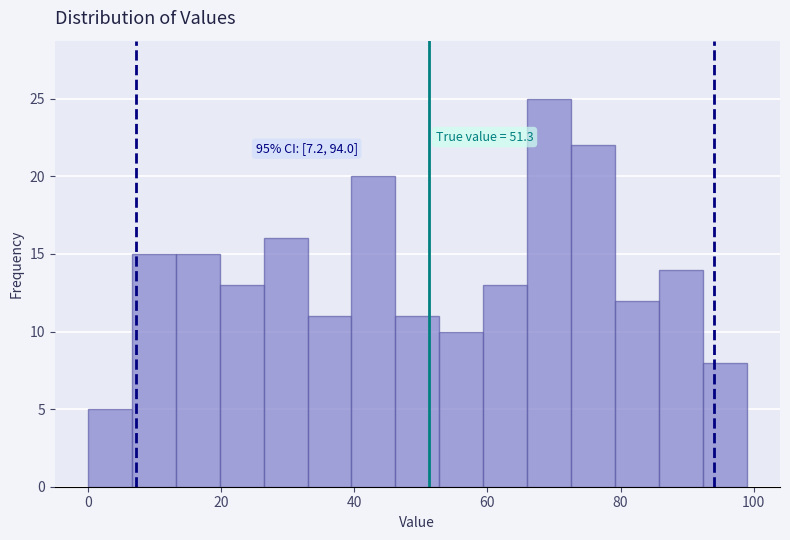

Around what value on the x-axis is the tallest bar? Give the approximate position of its centre, as read against the axis.

70